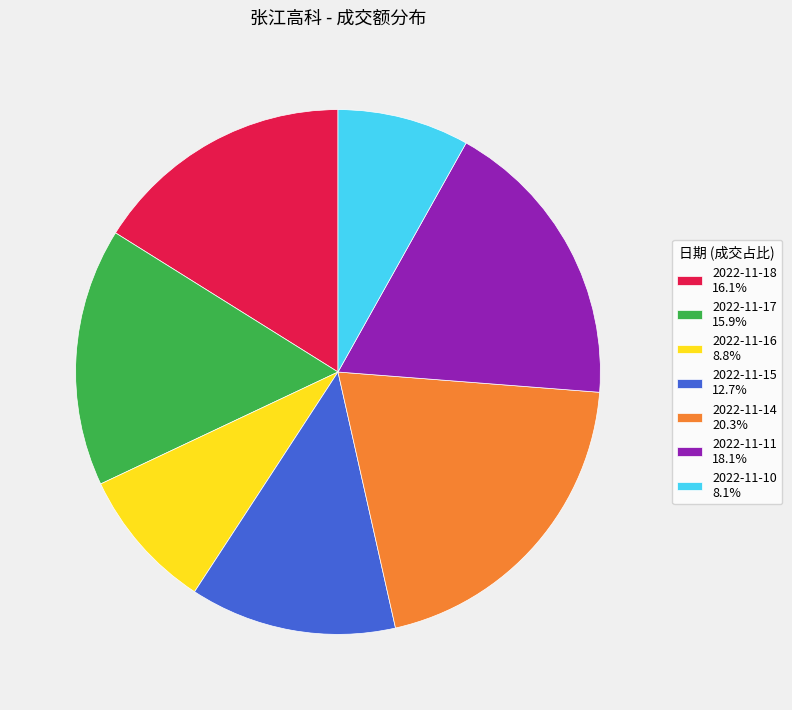

Combined, do 2022-11-14 20.3% and 2022-11-16 8.8% account for over 50%?

No